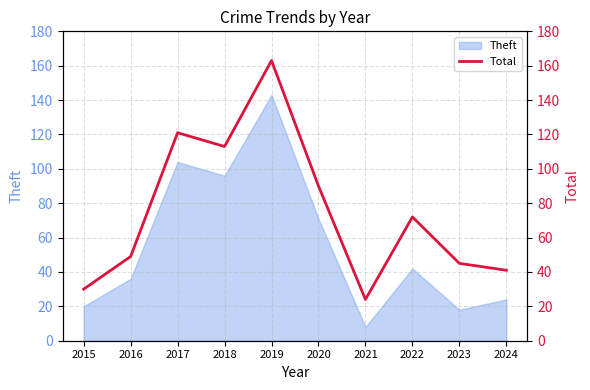

Which has a higher value, 2023 or 2021?

2023